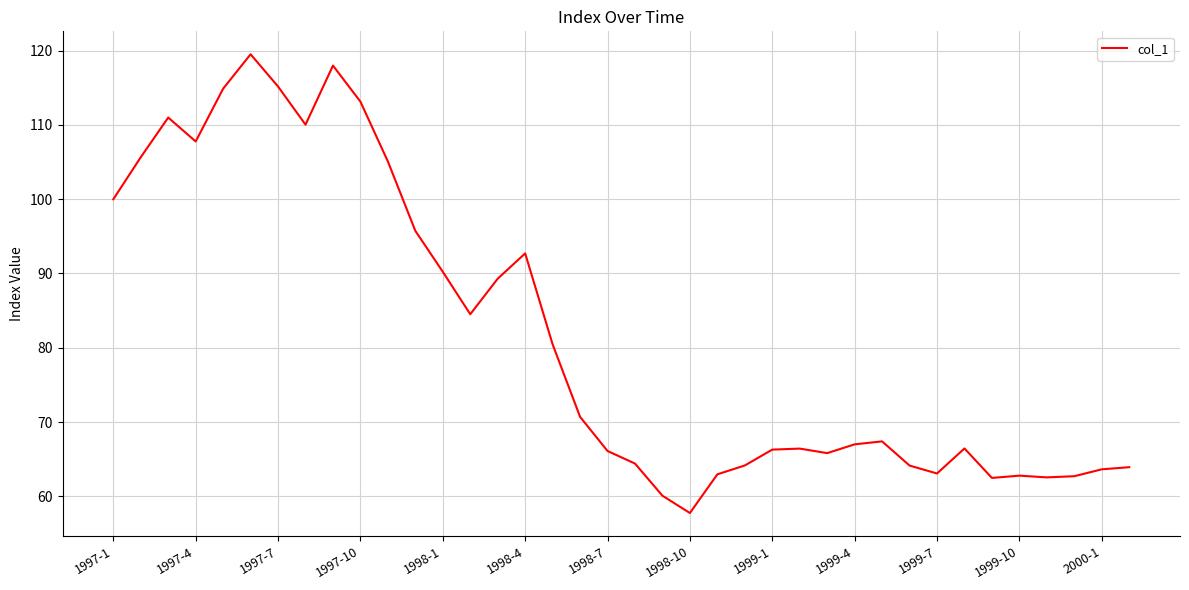

What is the maximum value shown in the chart?

119.5